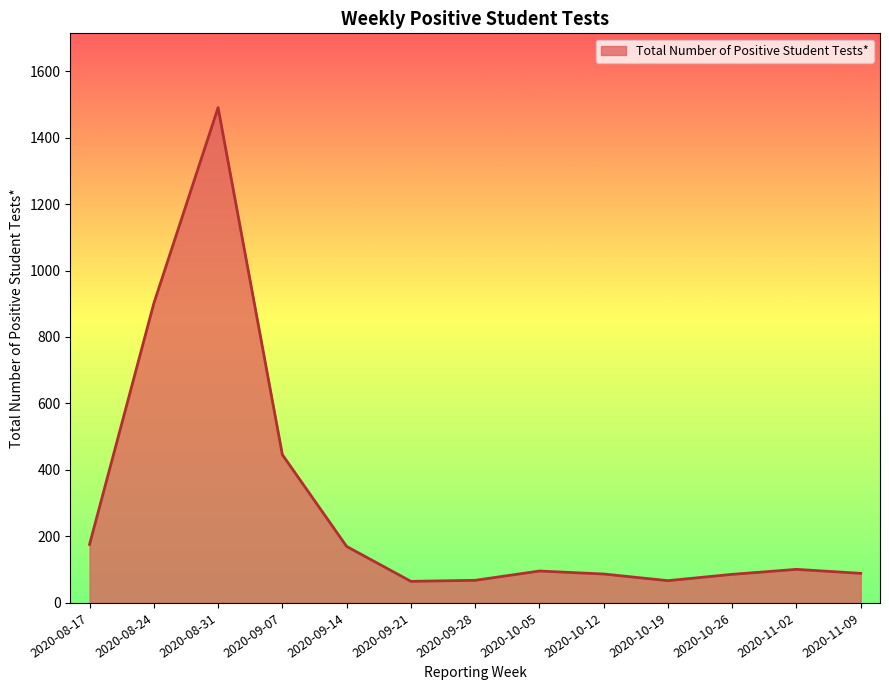

At which label is the value closest to 777?

2020-08-24